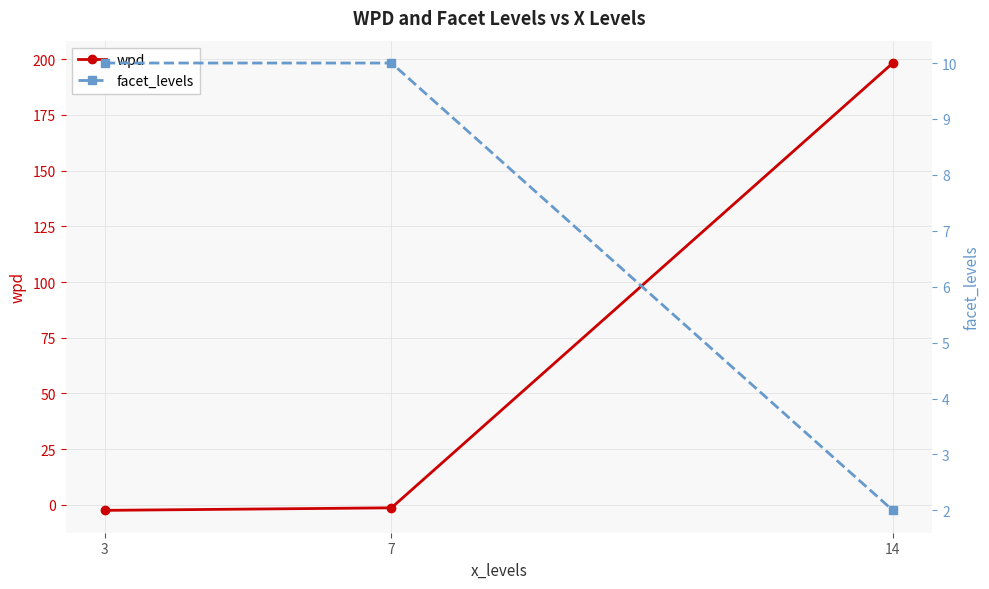

The value of facet_levels at 14 is 2.0. True or false?

True